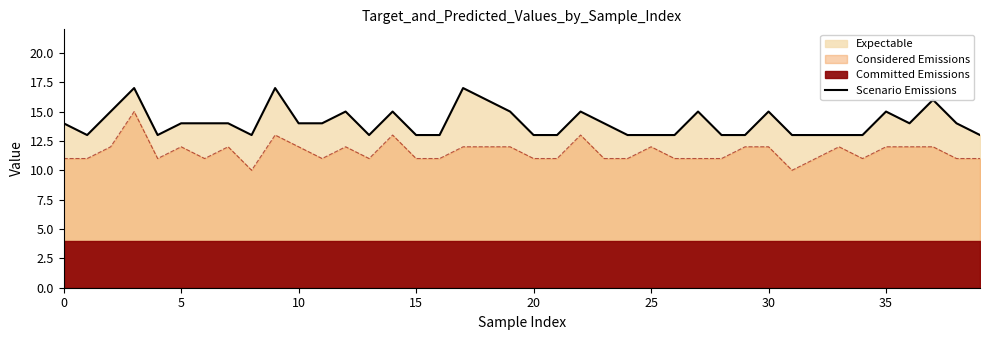

What is the maximum value for Scenario Emissions?

17